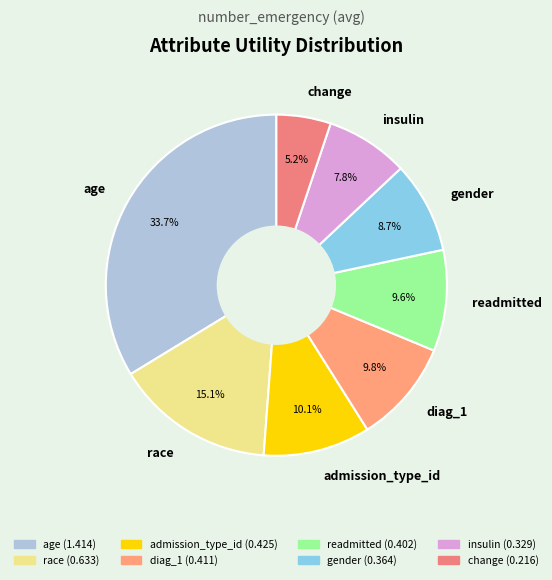

Is the sum of diag_1 and race greater than half?

No